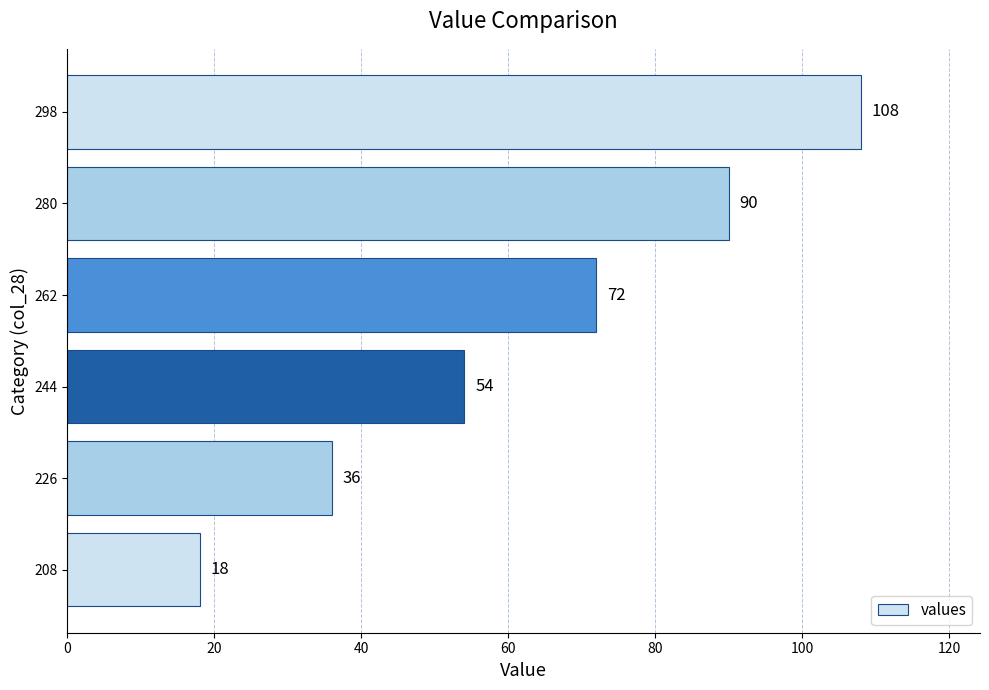

At which label is the value closest to 63?

244